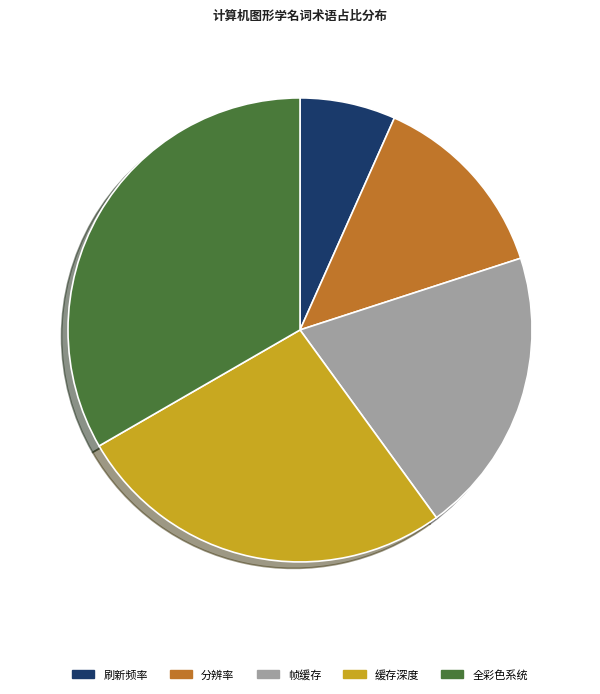

Is the sum of 帧缓存 and 缓存深度 greater than half?

No